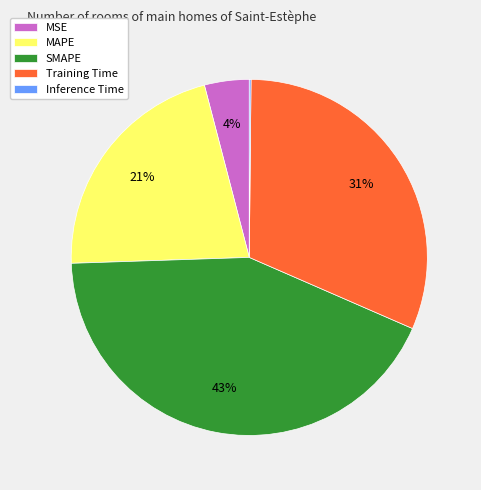

Combined, do SMAPE and Training Time account for over 50%?

Yes